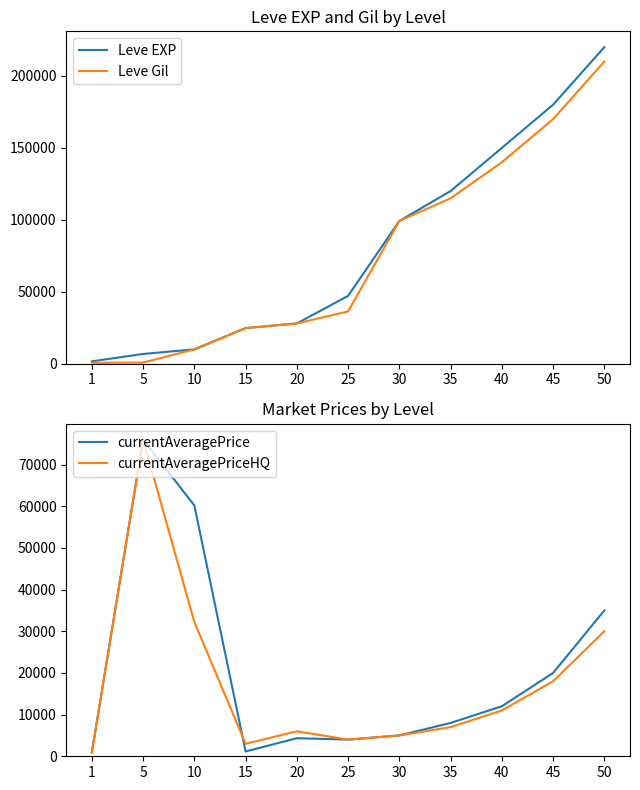

In currentAveragePriceHQ, how many points are higher than both neighbors (excluding endpoints)?

2